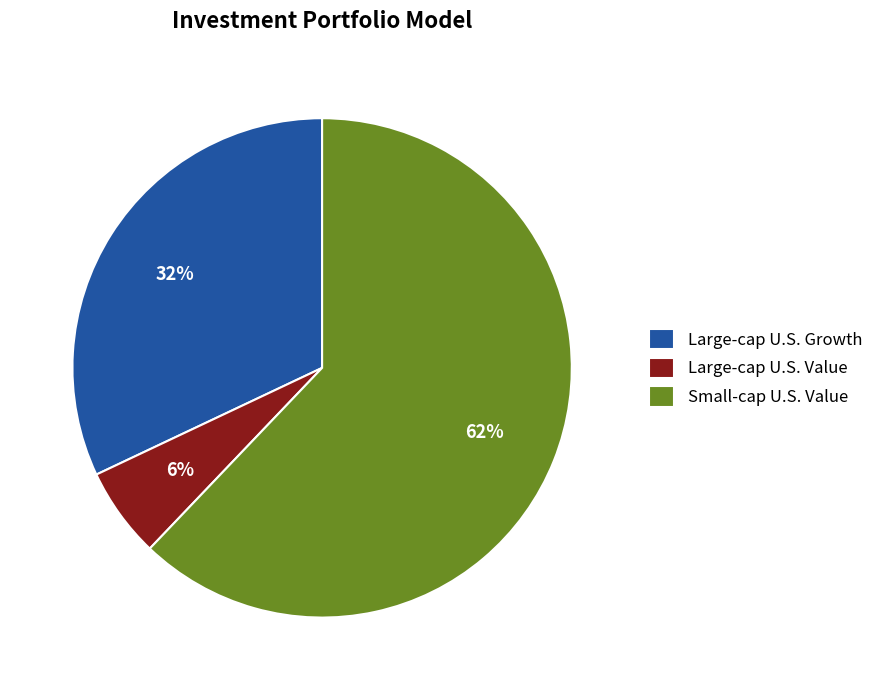

Rank the categories by value from lowest to highest.

Large-cap U.S. Value, Large-cap U.S. Growth, Small-cap U.S. Value